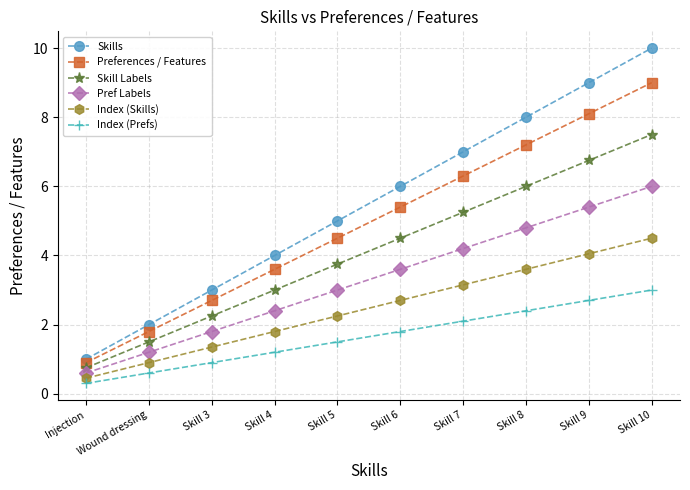

The value of Pref Labels at Skill 6 is 2.1. True or false?

False